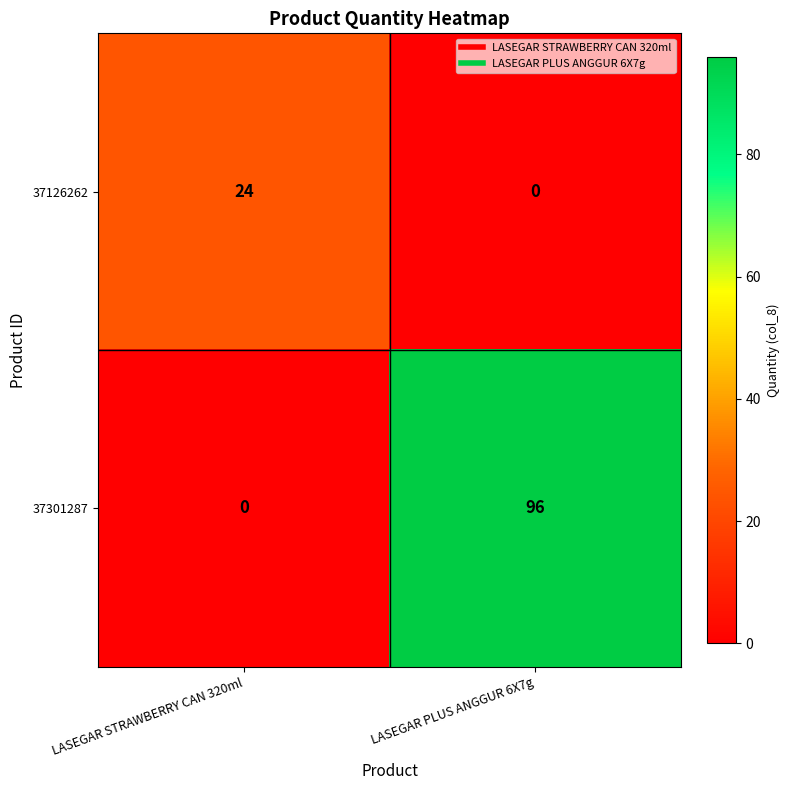

What is the approximate value of 37301287 at LASEGAR PLUS ANGGUR 6X7g?

96